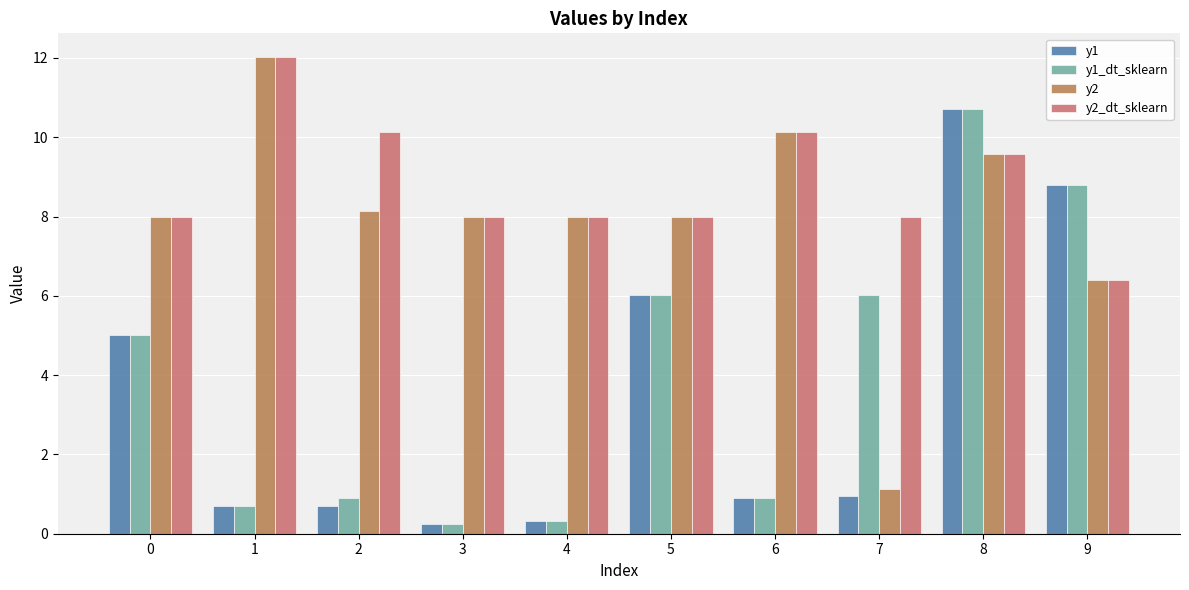

What is the sum of the y1 values at 9 and 0?

13.8